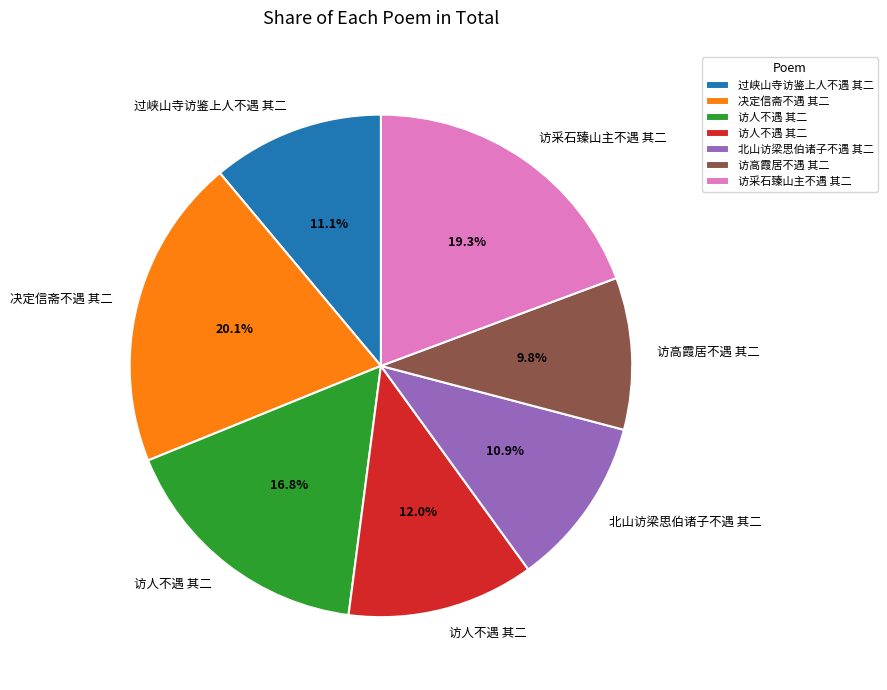

Is there any slice that represents more than half of the pie?

No